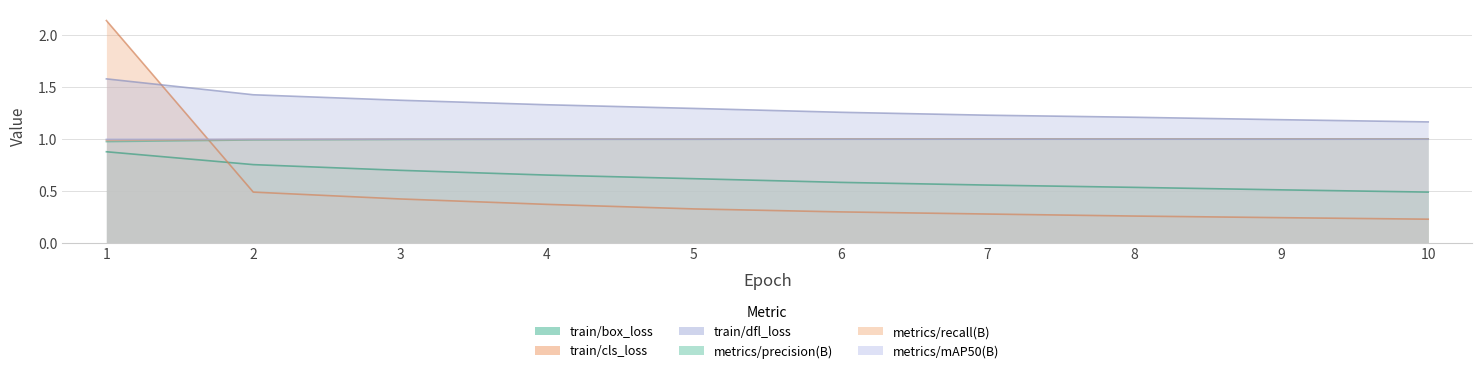

Where is the first local maximum for metrics/mAP50(B)?

3